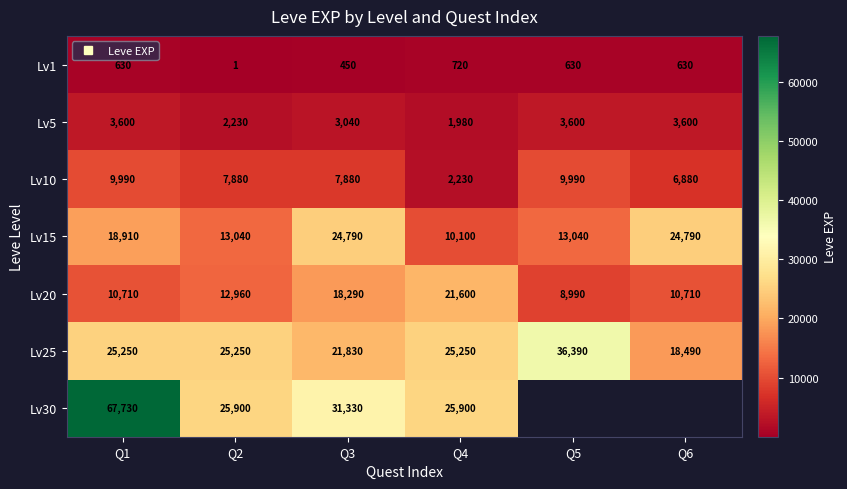

Which has a higher value, Q2 or Q5?

Q5